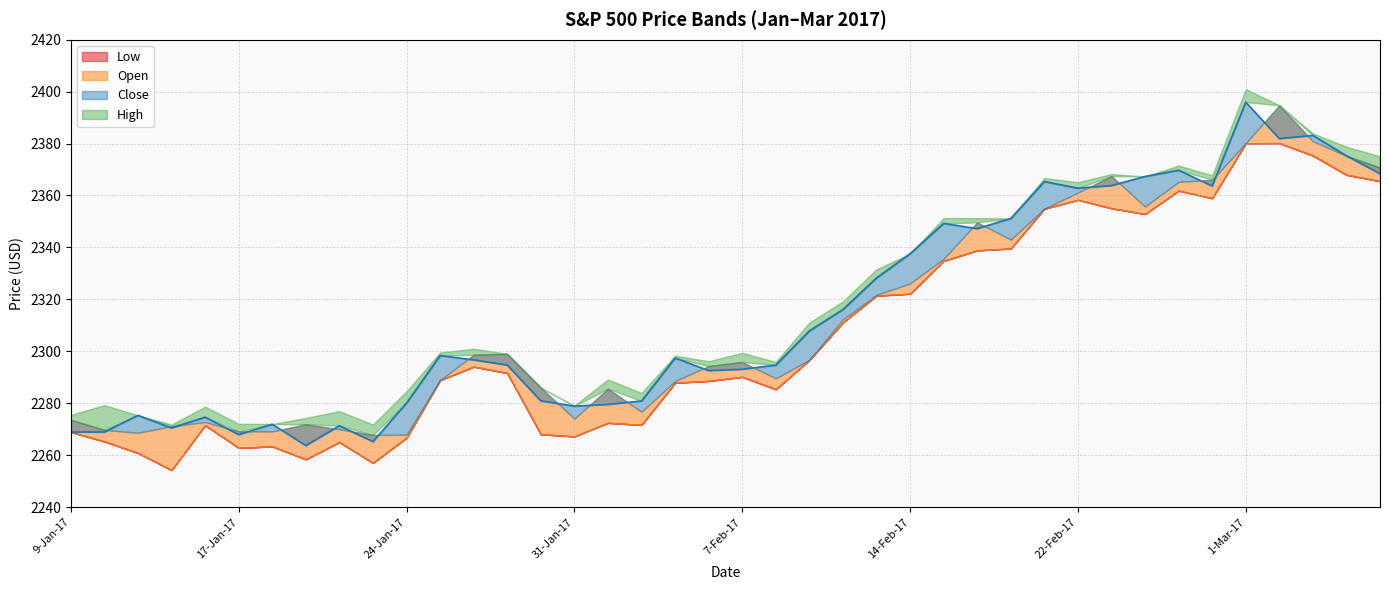

Which series has the largest total across all categories?

High